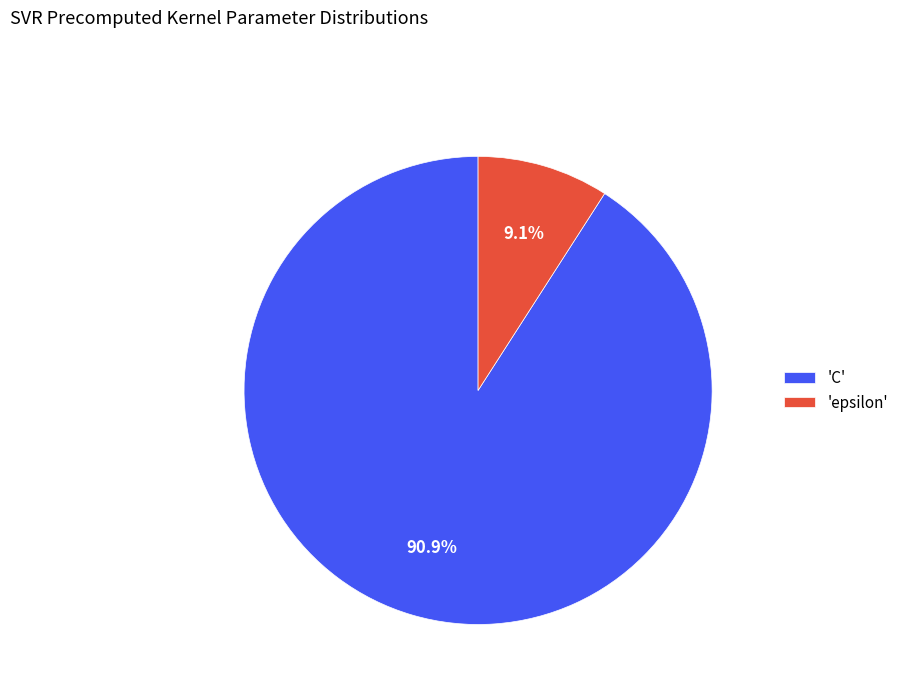

Count the number of slices in the pie.

2